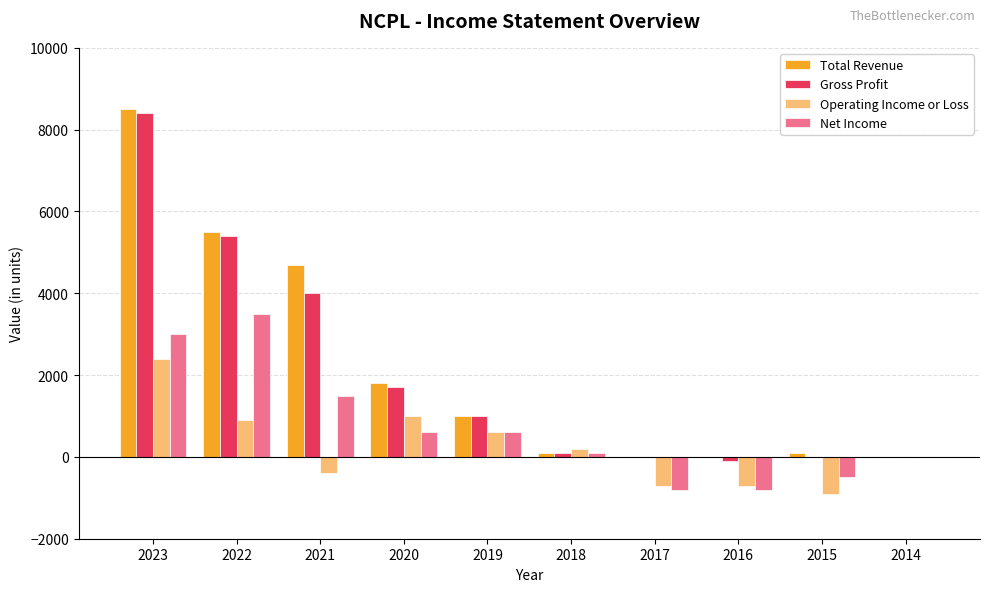

Reading left to right, what are all the values shown in this chart?

Total Revenue: 8500	5500	4700	1800	1000	100	0	0	100	0
Gross Profit: 8400	5400	4000	1700	1000	100	0	-100	0	0
Operating Income or Loss: 2400	900	-400	1000	600	200	-700	-700	-900	0
Net Income: 3000	3500	1500	600	600	100	-800	-800	-500	0